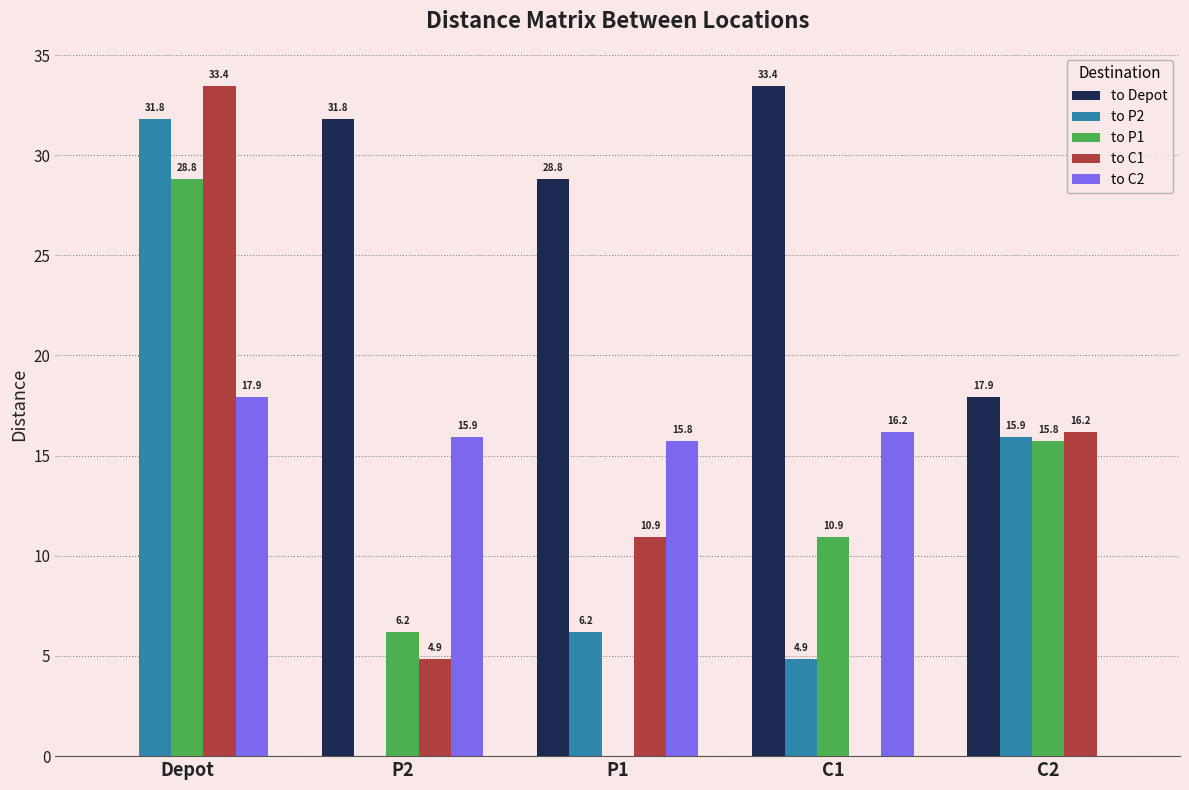

At which label does to C1 reach its peak?

Depot